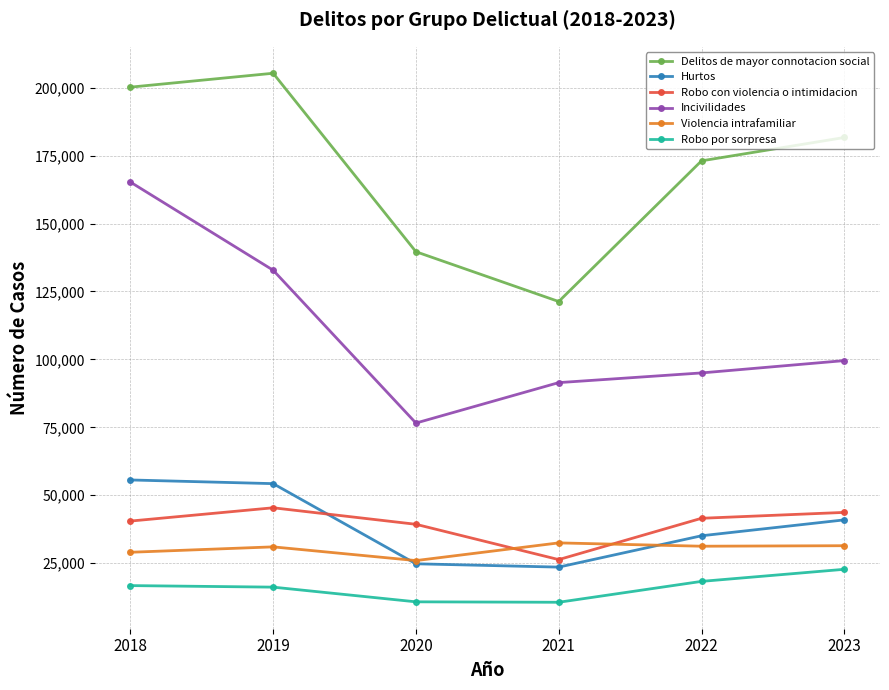

What is the difference between the highest and lowest values at 2019?

189131